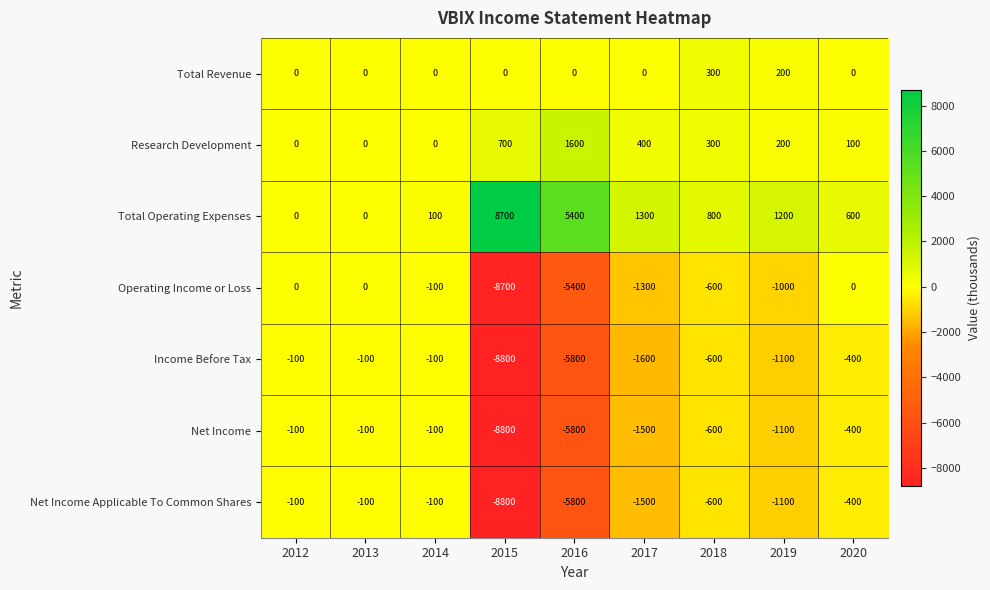

Which category has the highest value in the Total Revenue series?

2018